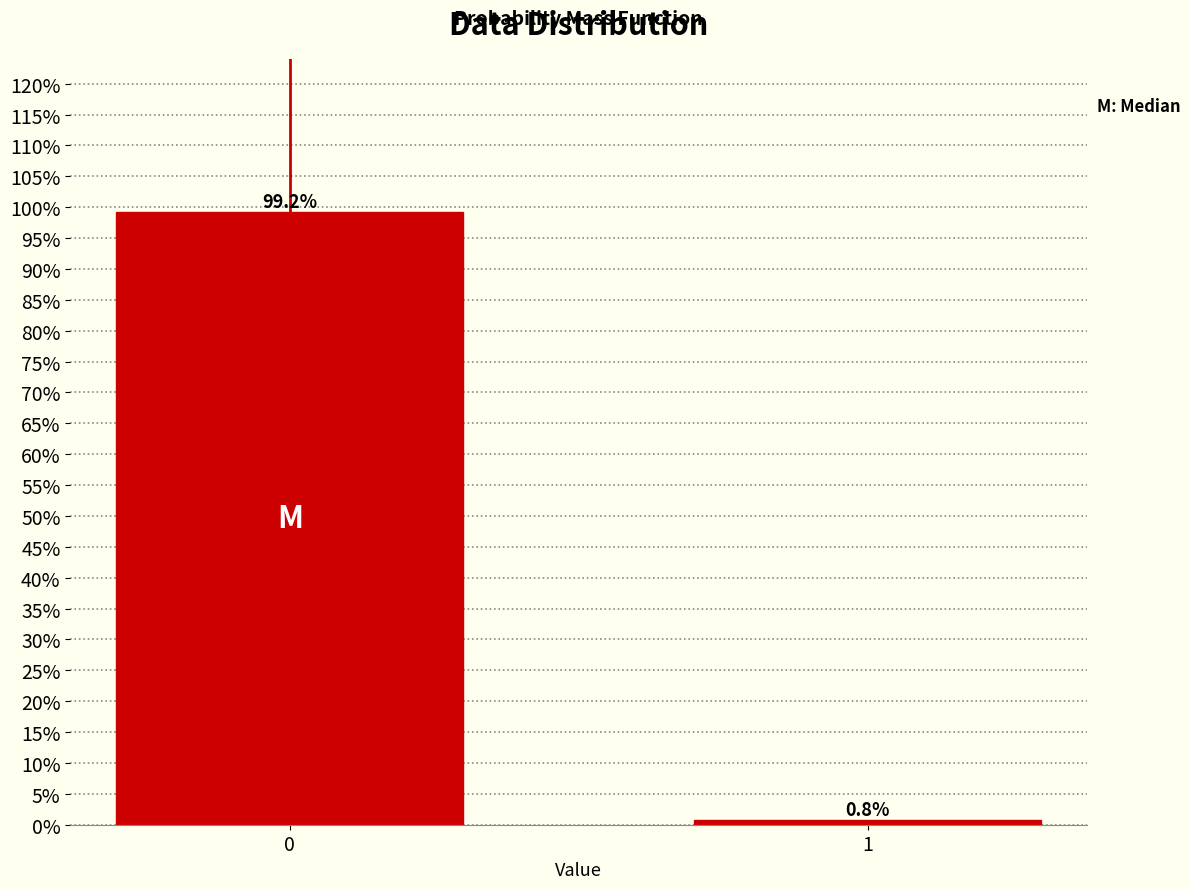

Does the chart contain any negative values?

No